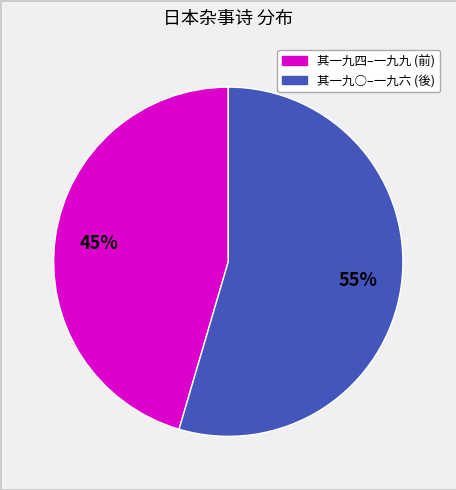

To the nearest percent, what is the average slice percentage?

50%